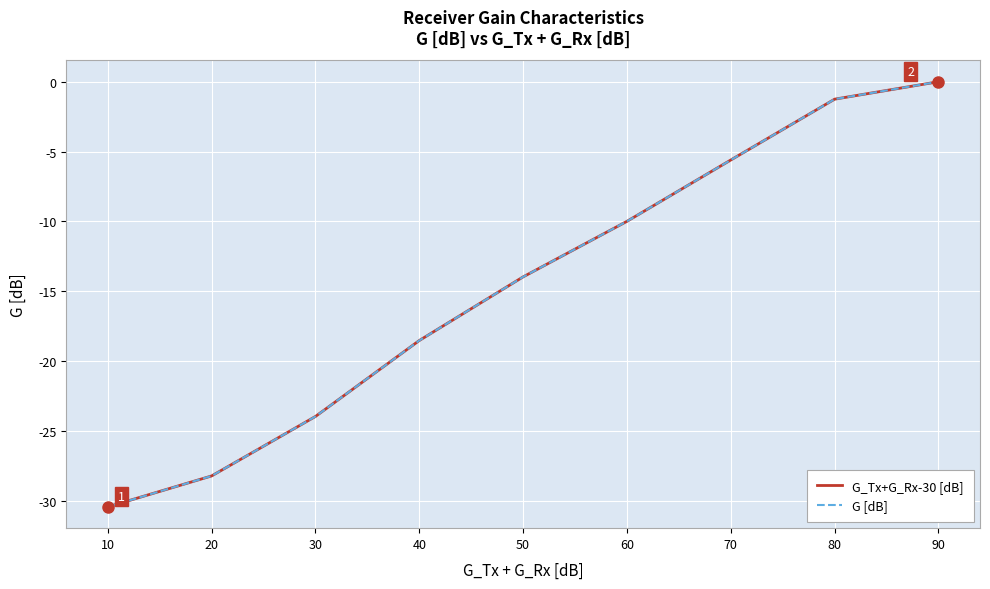

What is the value of the G [dB] point at the 3rd from the left?

-24.0